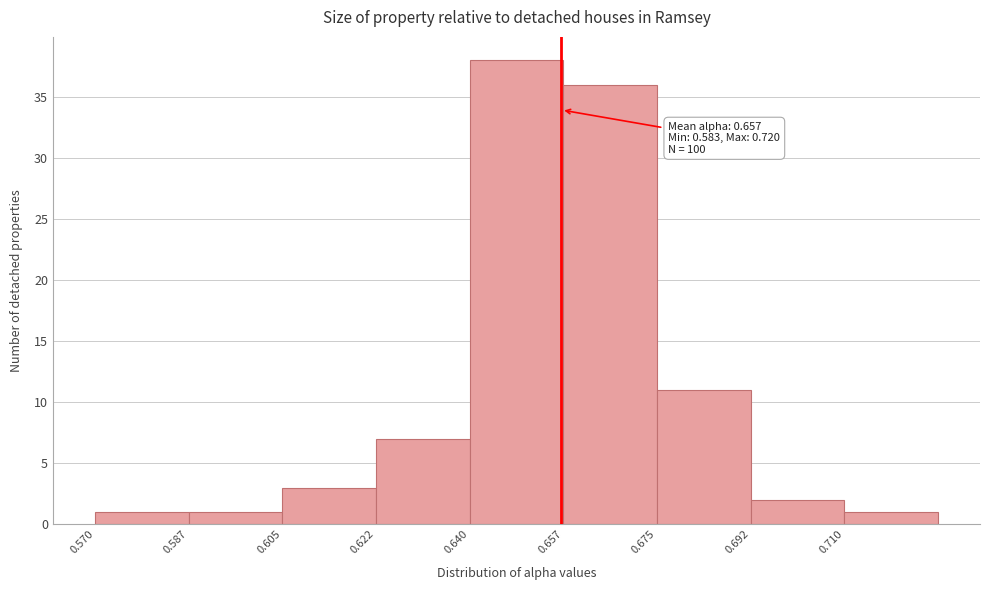

Which range on the x-axis has the tallest bar?

0.640 to 0.658